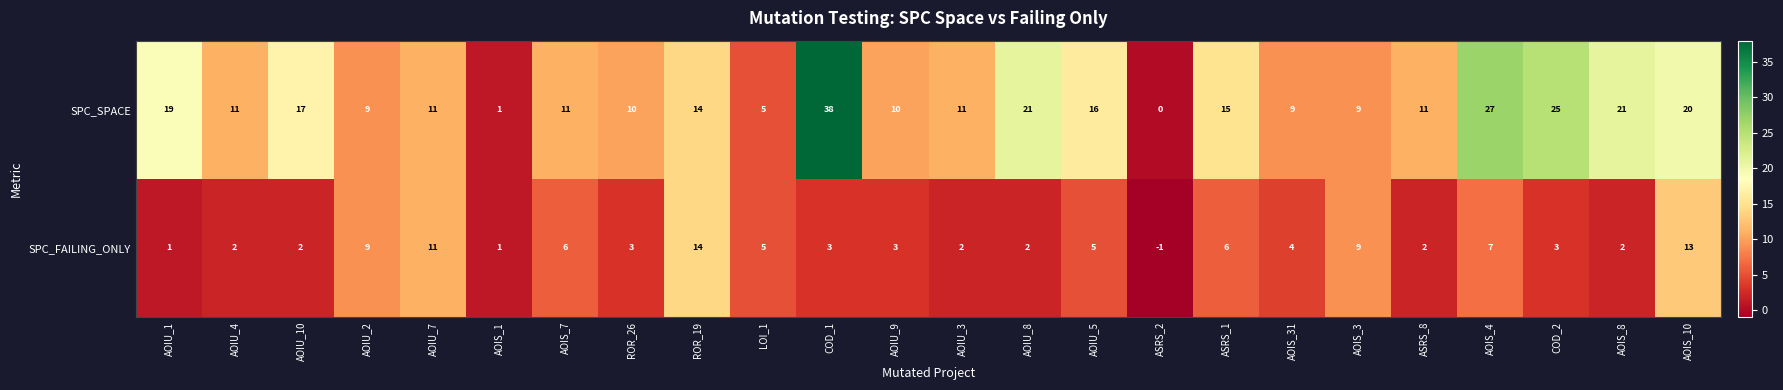

The value of SPC_SPACE at AOIS_3 is 9. True or false?

True